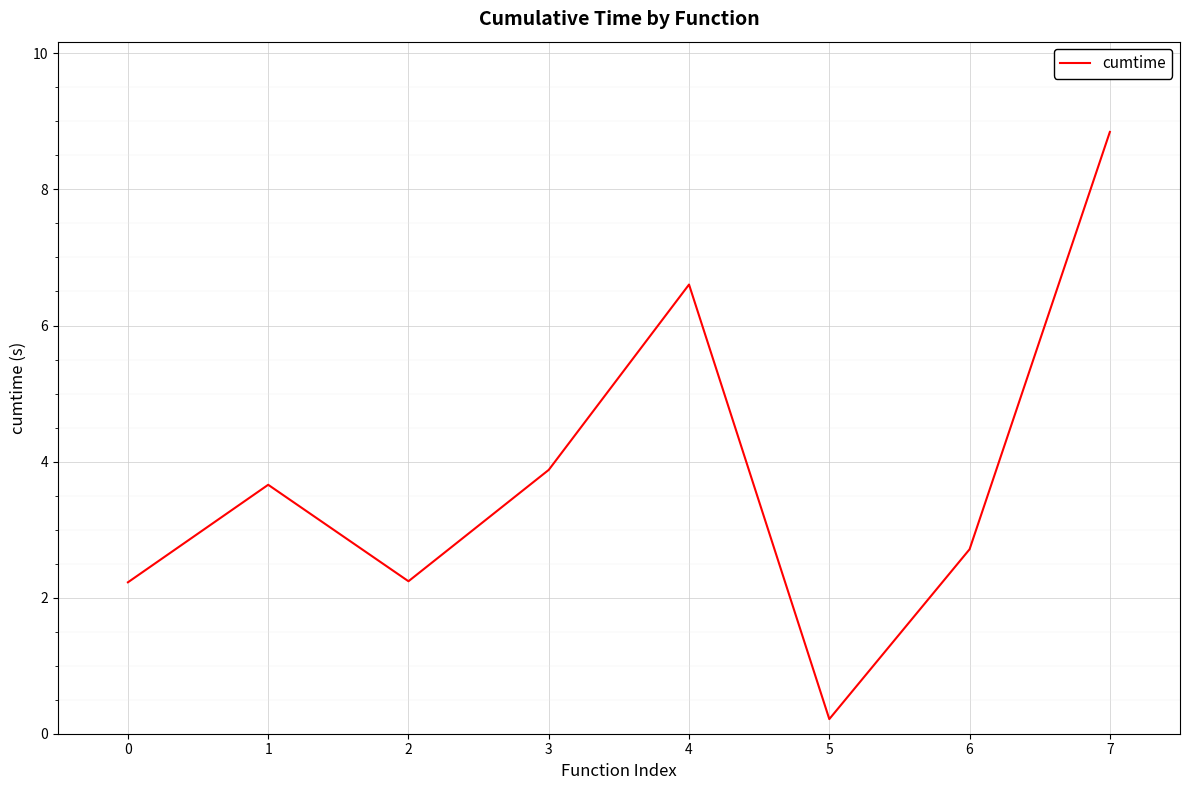

At which category does the chart reach its minimum across all series?

5